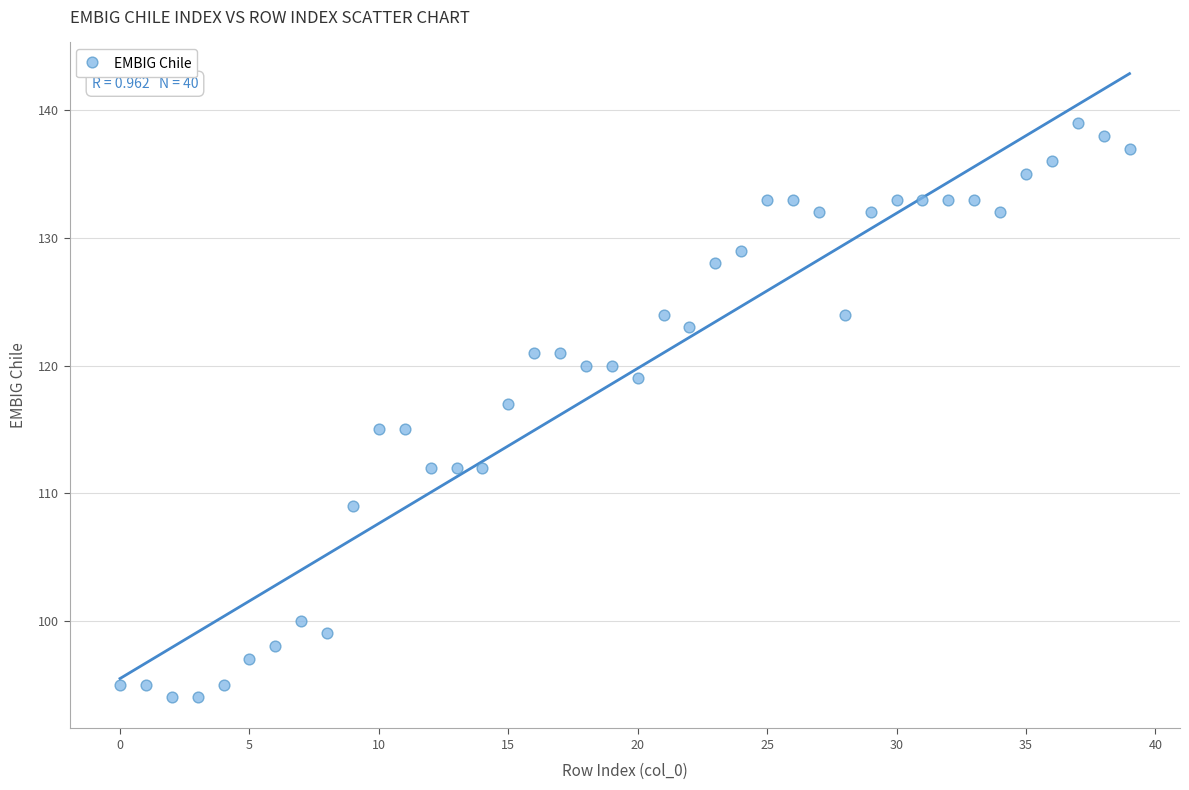

What is the range of Y values (max minus min)?

45